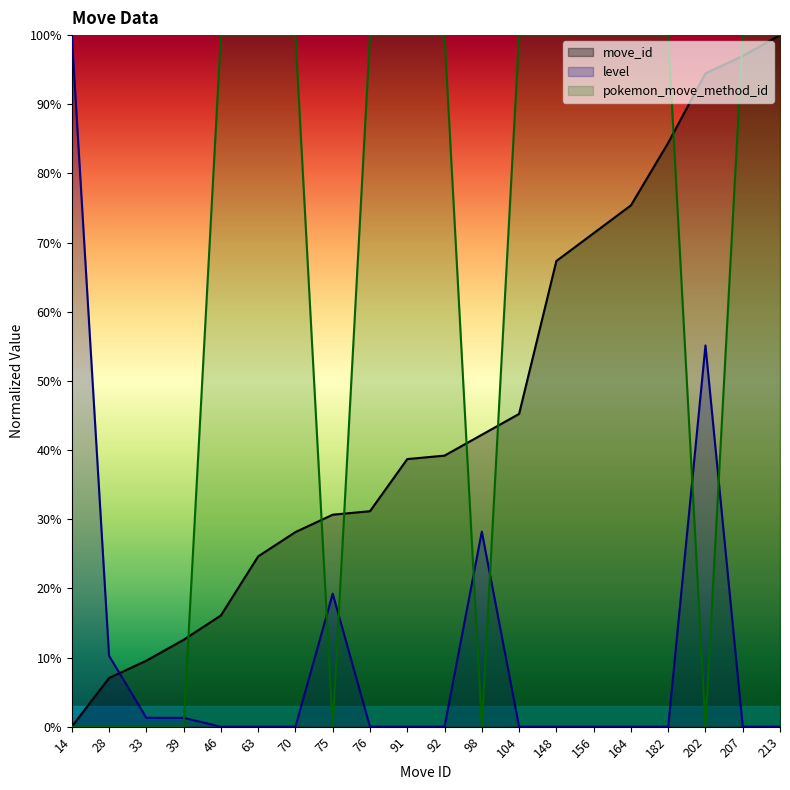

What is the greatest value displayed?

100.0